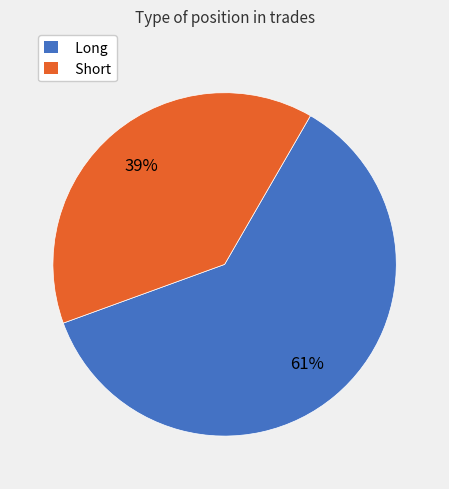

How many segments does this pie chart have?

2